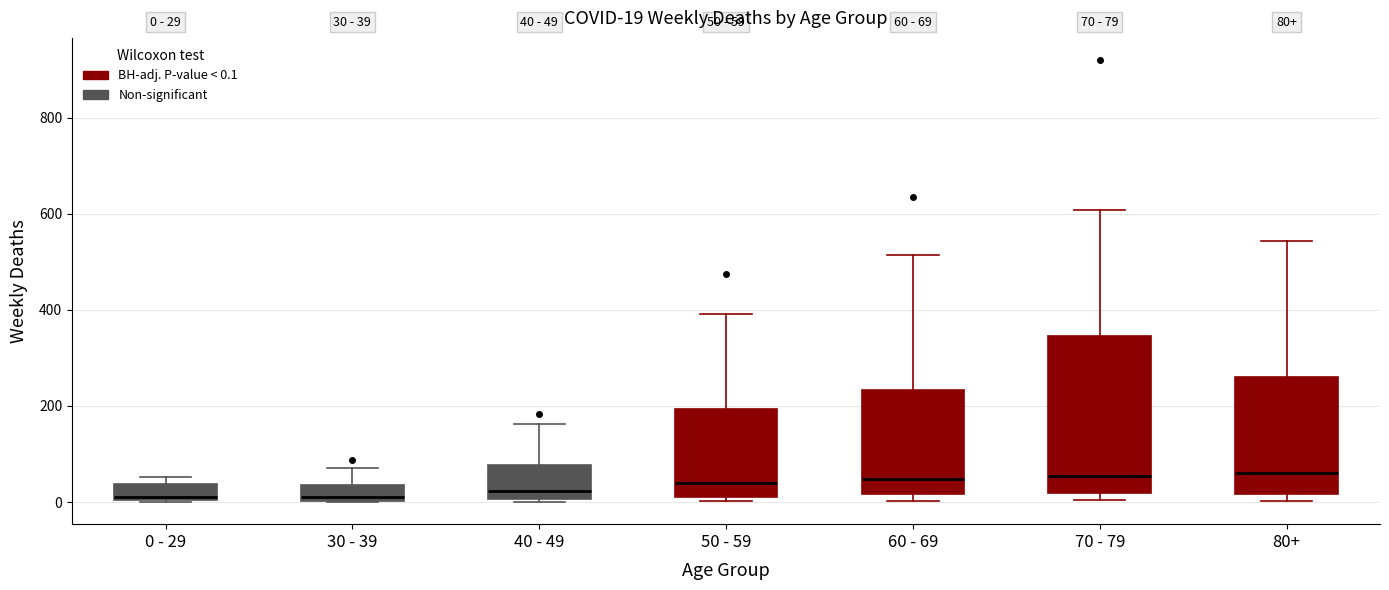

Which box is the tallest, from its lower edge to its upper edge?

70 - 79